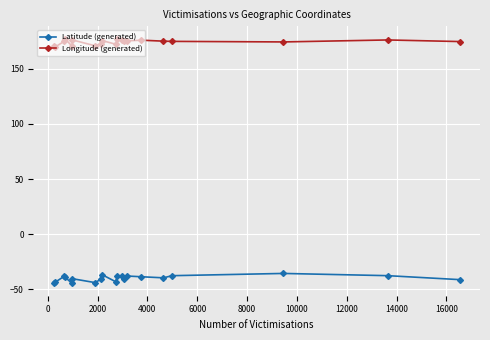

What is the minimum value for Longitude (generated)?

170.0